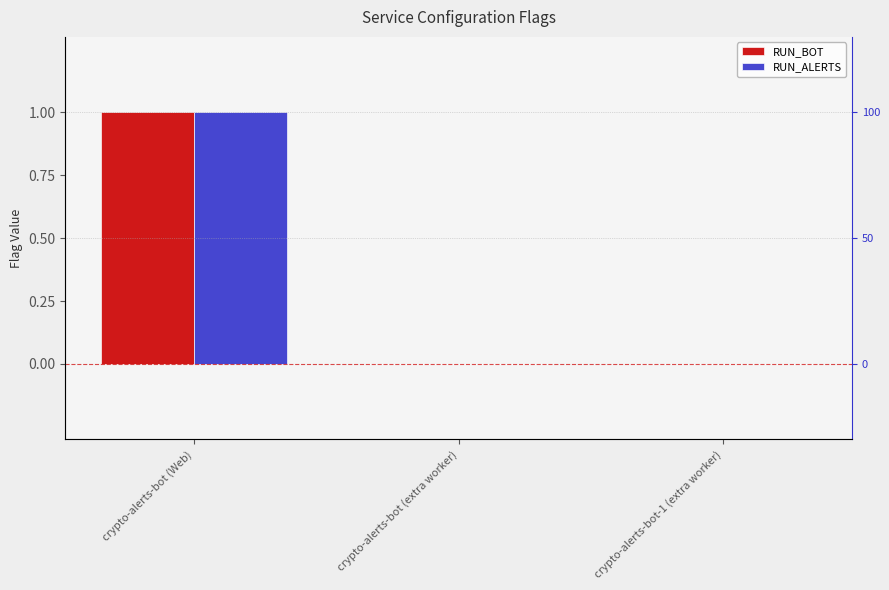

What are all the series names shown in the legend?

RUN_BOT, RUN_ALERTS